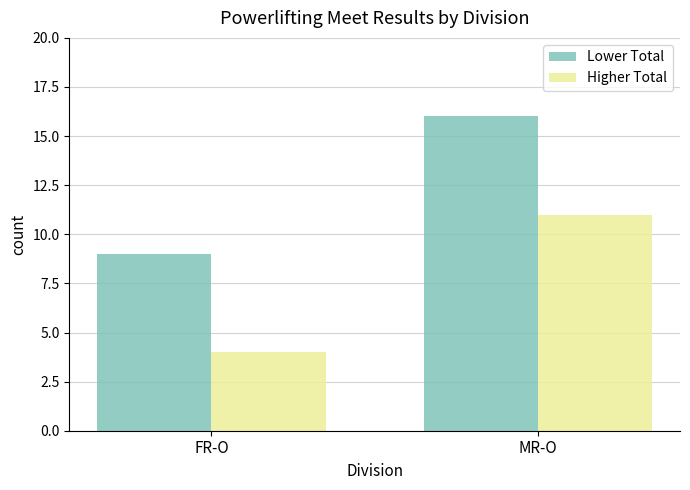

At FR-O, list the series in order from smallest to largest.

Higher Total, Lower Total